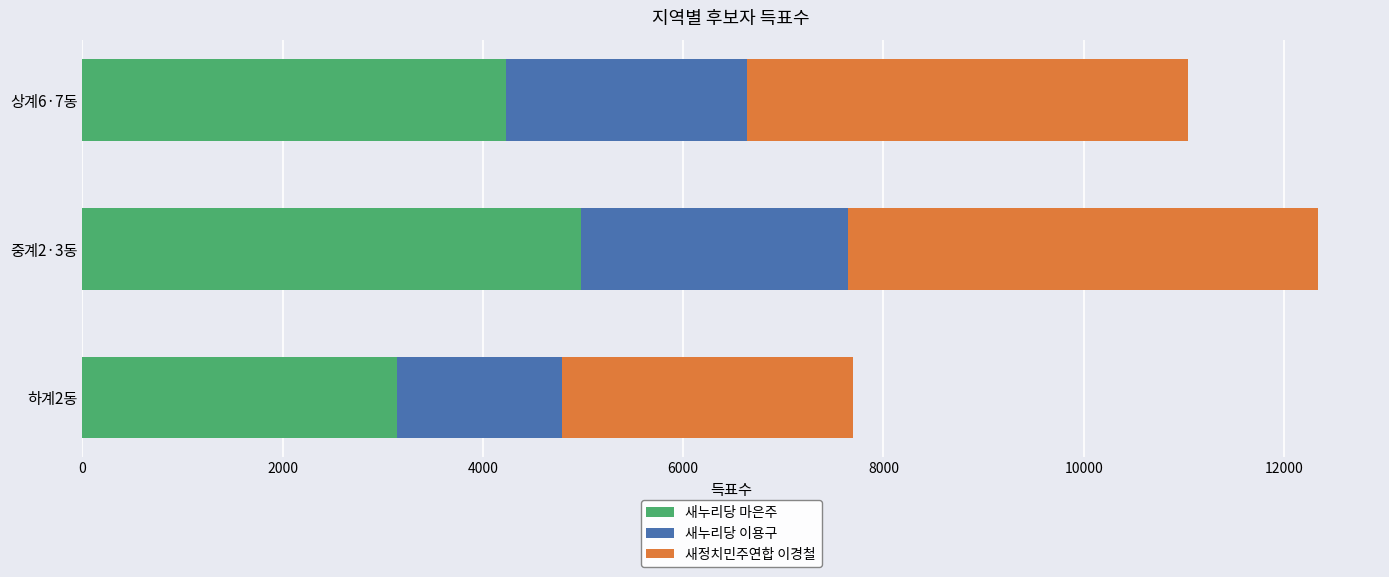

Which category has the lowest value in the 새누리당 마은주 series?

하계2동